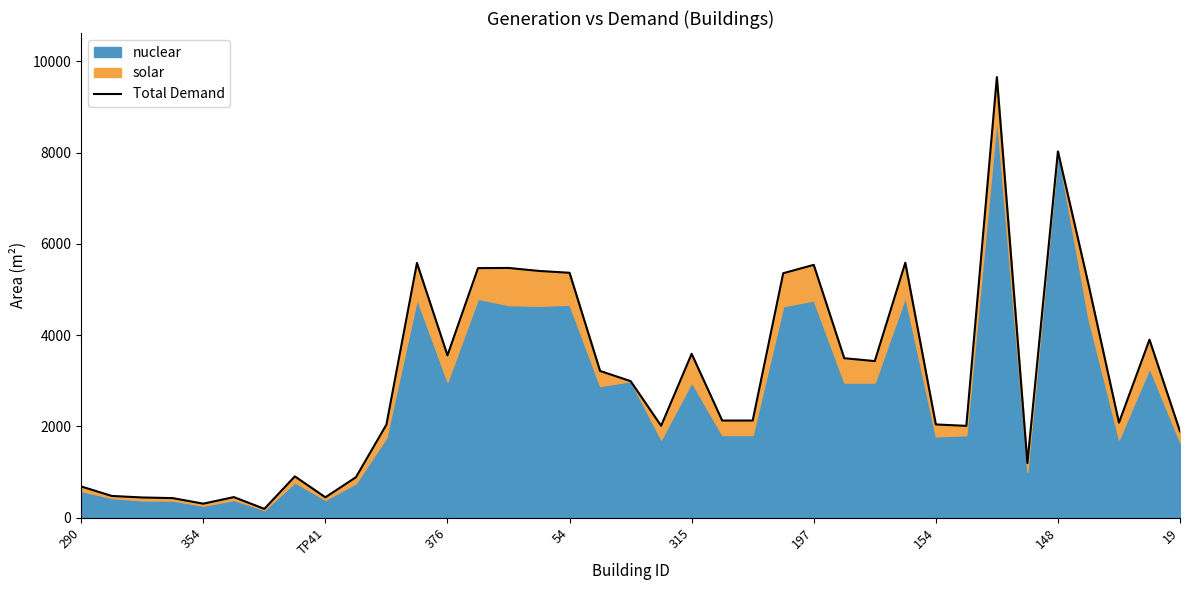

How many interior local valleys (lower than both neighbors) does the data have?

9